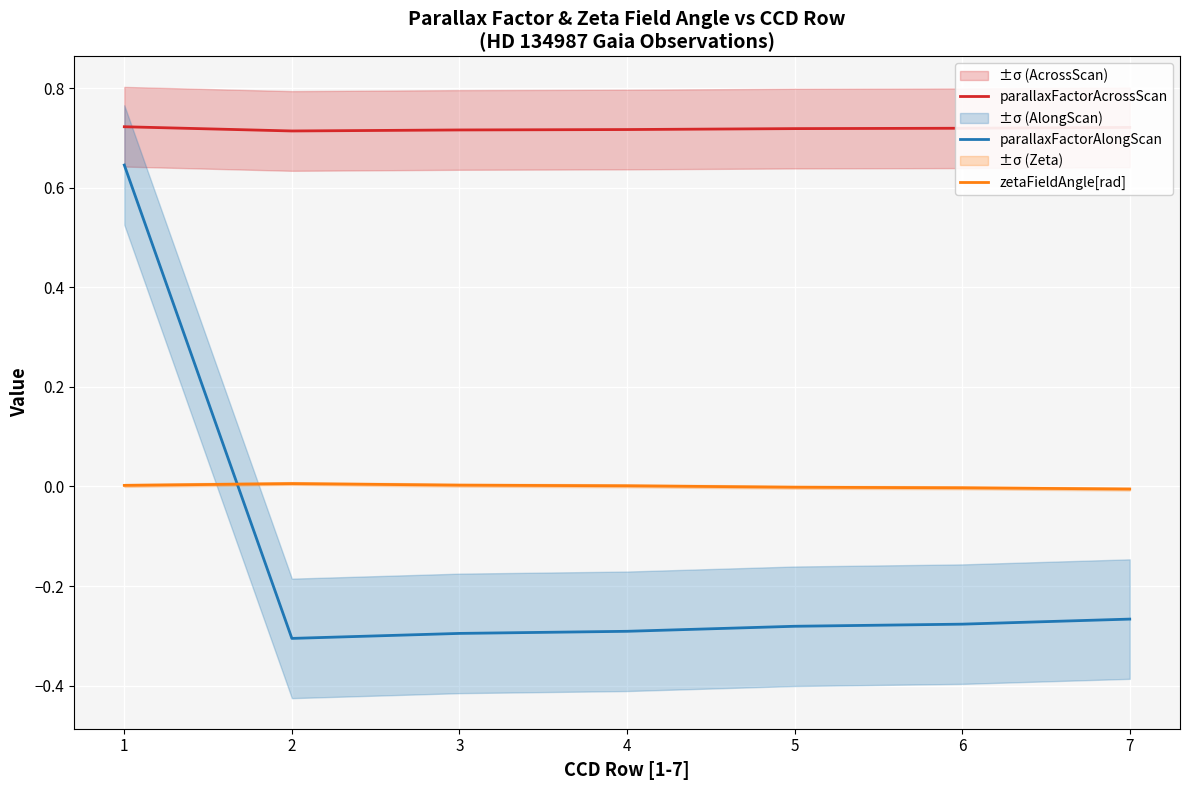

The parallaxFactorAcrossScan series shows 0.7 at 1. True or false?

True